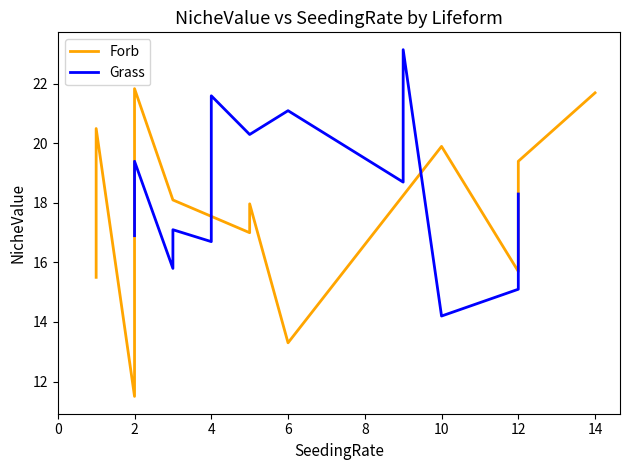

Which series has the widest spread of values?

Forb